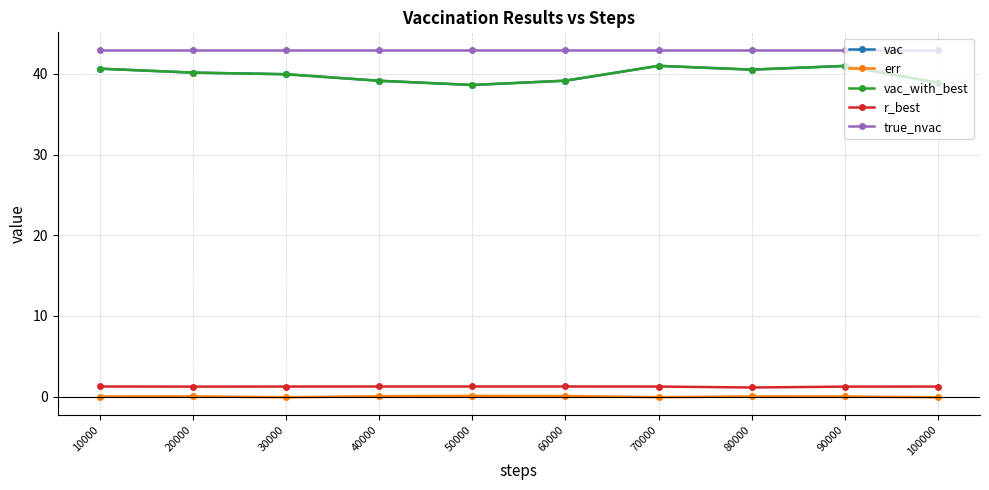

What is the average value of the vac series?

39.9